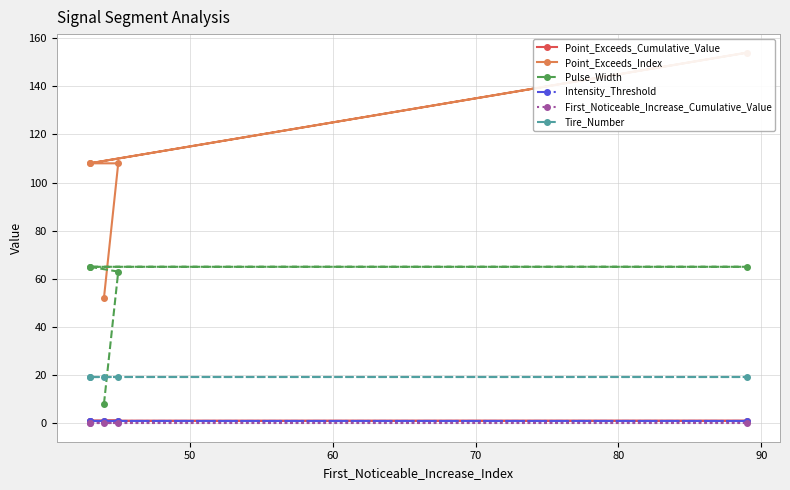

What is the difference between the highest and lowest values at 50?

108.0